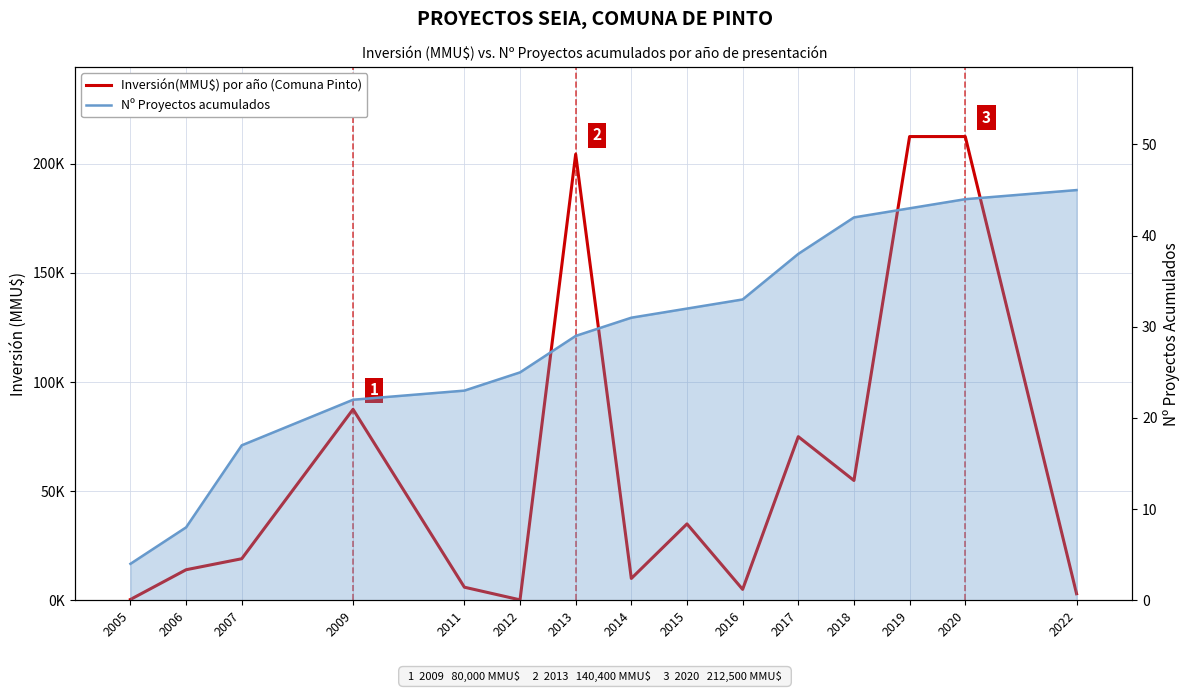

How many interior local valleys does the Inversión(MMU$) por año (Comuna Pinto) series have?

4